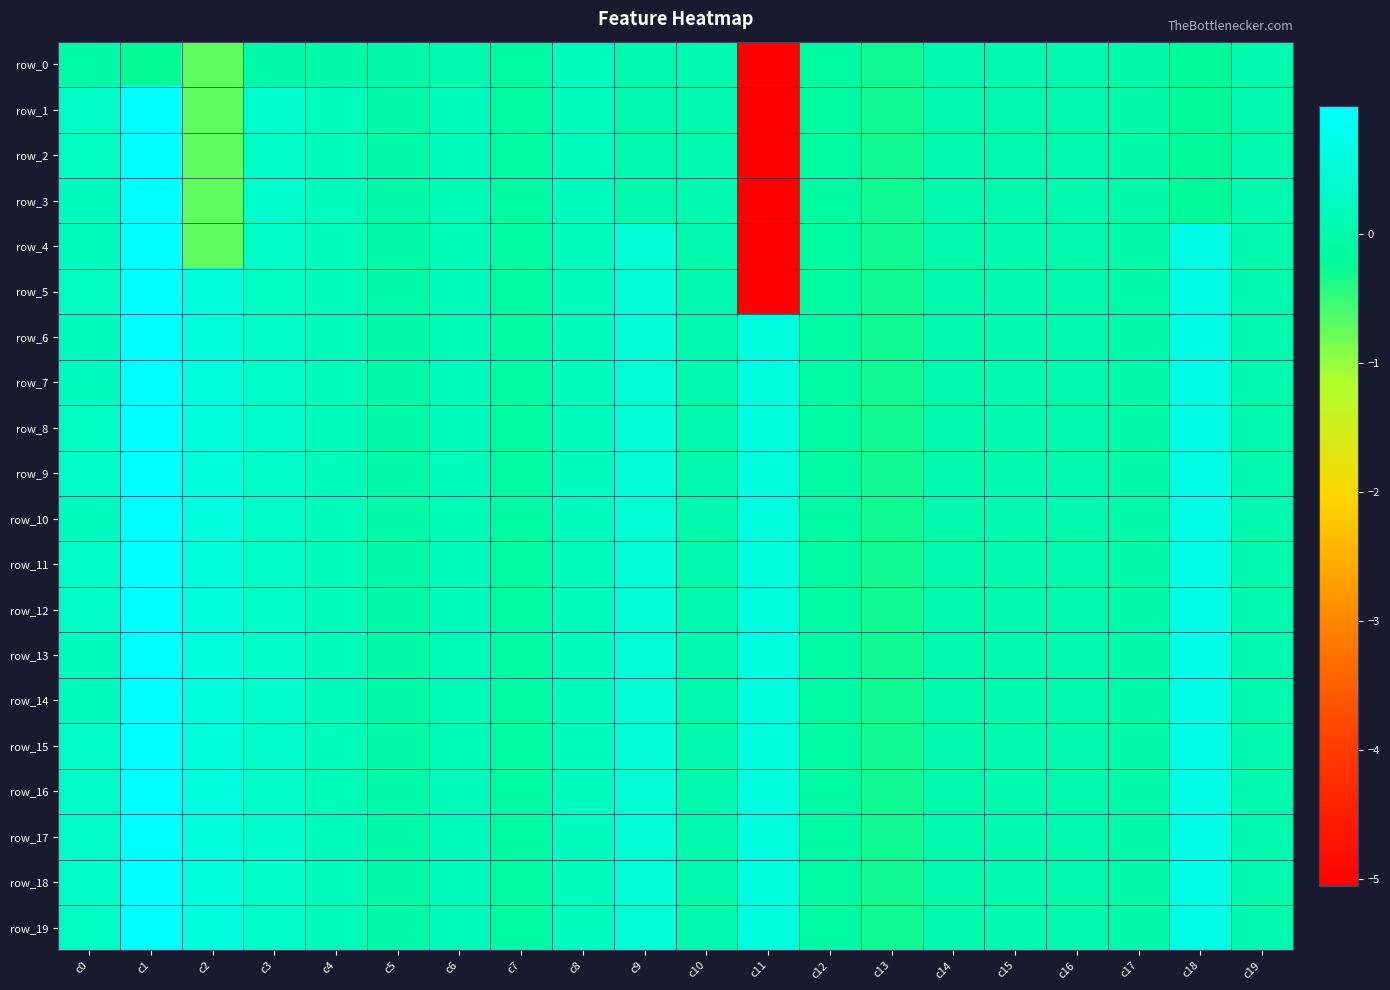

What is the difference between the maximum and minimum values in the row_8 series?

1.2